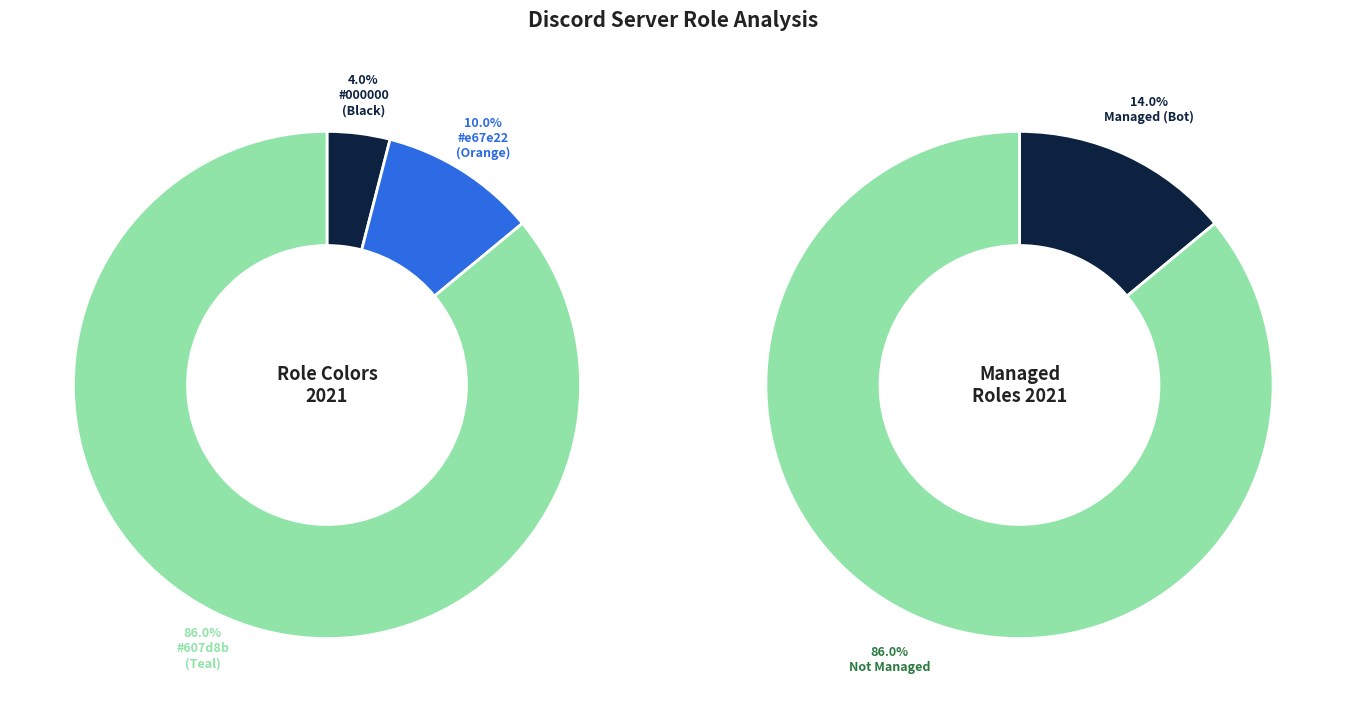

To the nearest percent, what is the average slice percentage?

33%